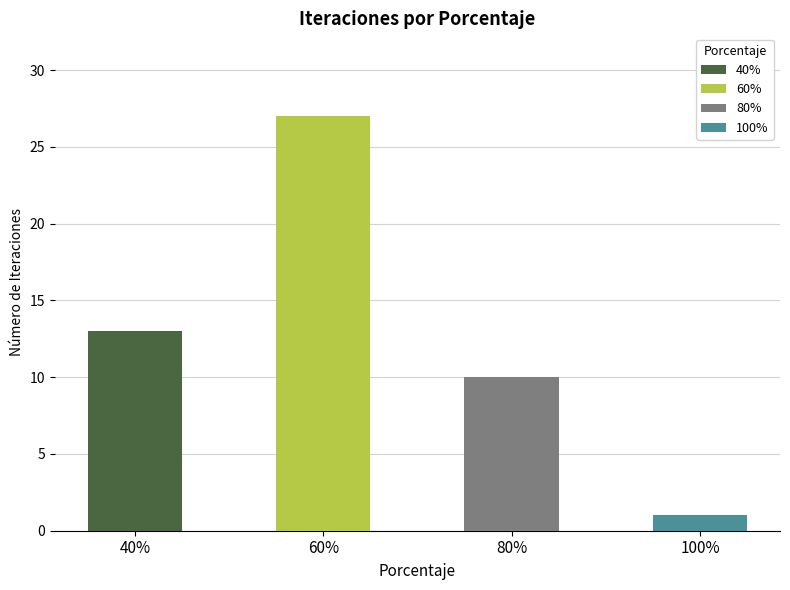

The chart shows a value of 13 at 40. True or false?

True